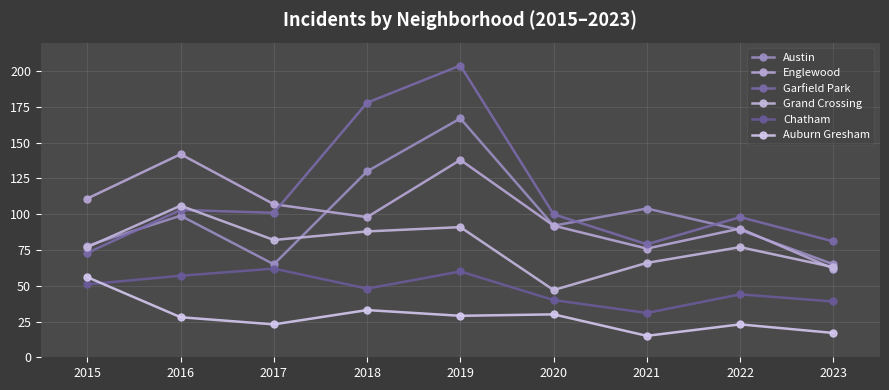

Count the number of categories in the chart.

9